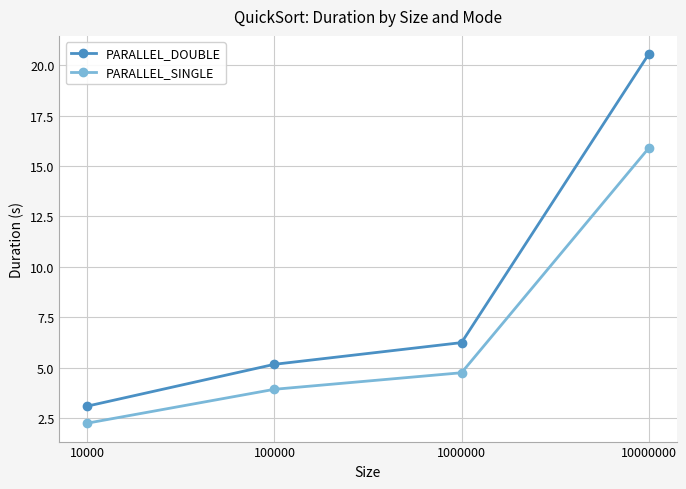

True or false: PARALLEL_SINGLE and PARALLEL_DOUBLE cross at least once.

False